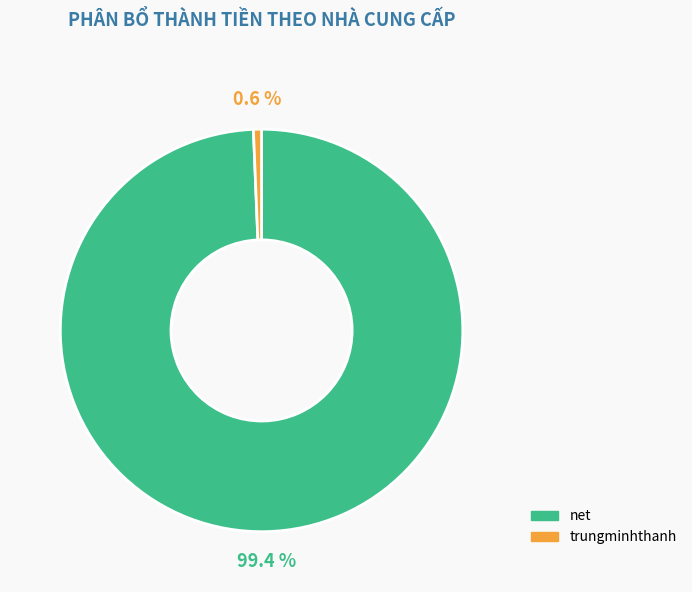

To the nearest percent, what is the combined percentage of net and trungminhthanh?

100%